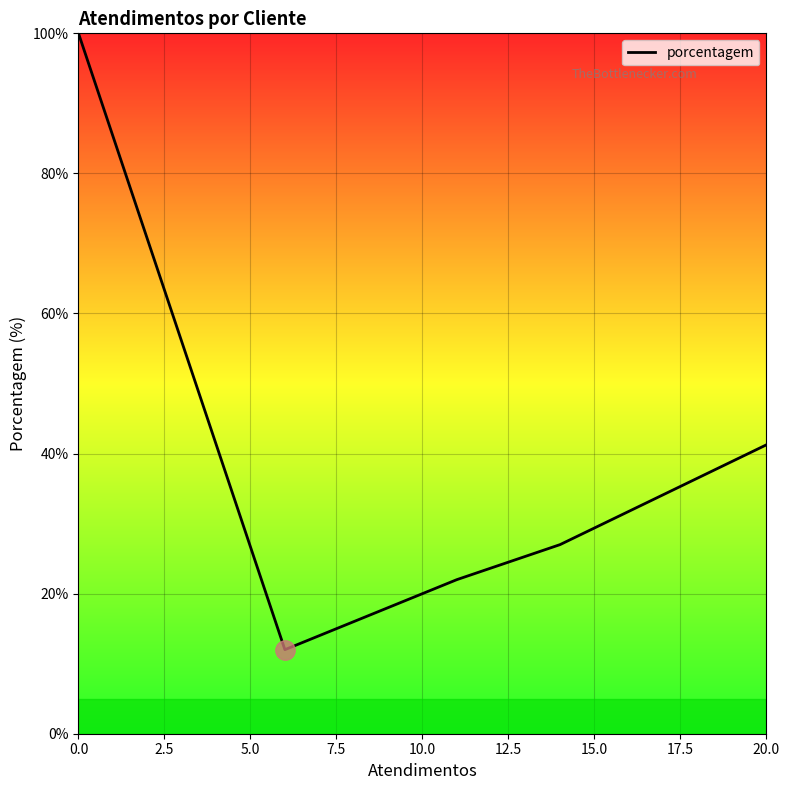

Count the number of data series in this chart.

1